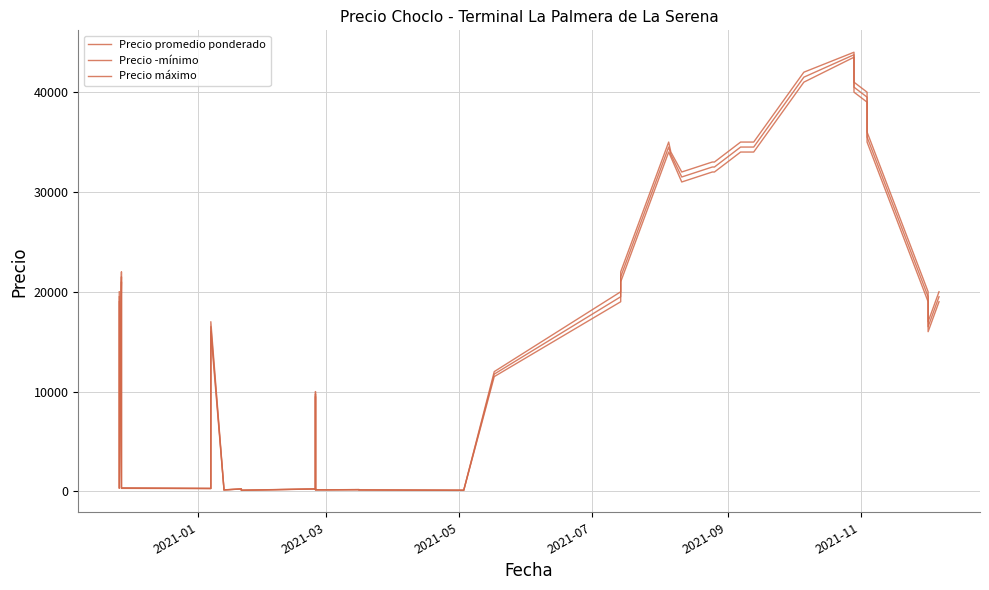

True or false: Precio máximo and Precio promedio ponderado cross at least once.

False